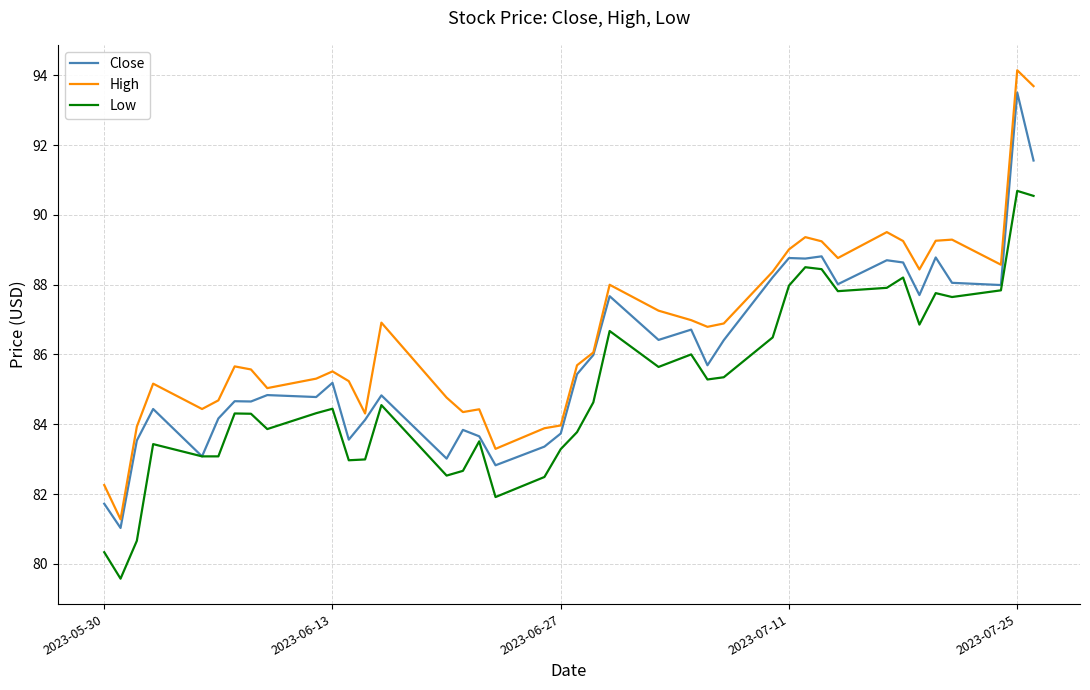

How many distinct data groups are displayed?

3